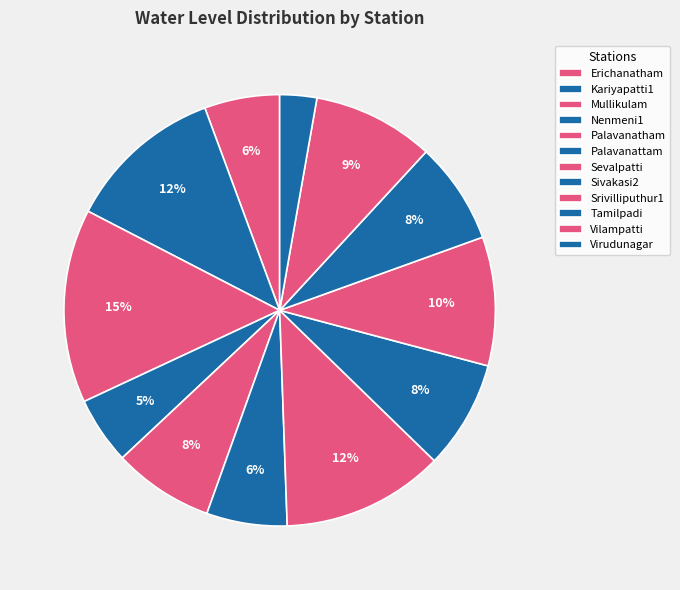

To the nearest percent, what is the difference between the Sevalpatti and Sivakasi2 slice percentages?

4%